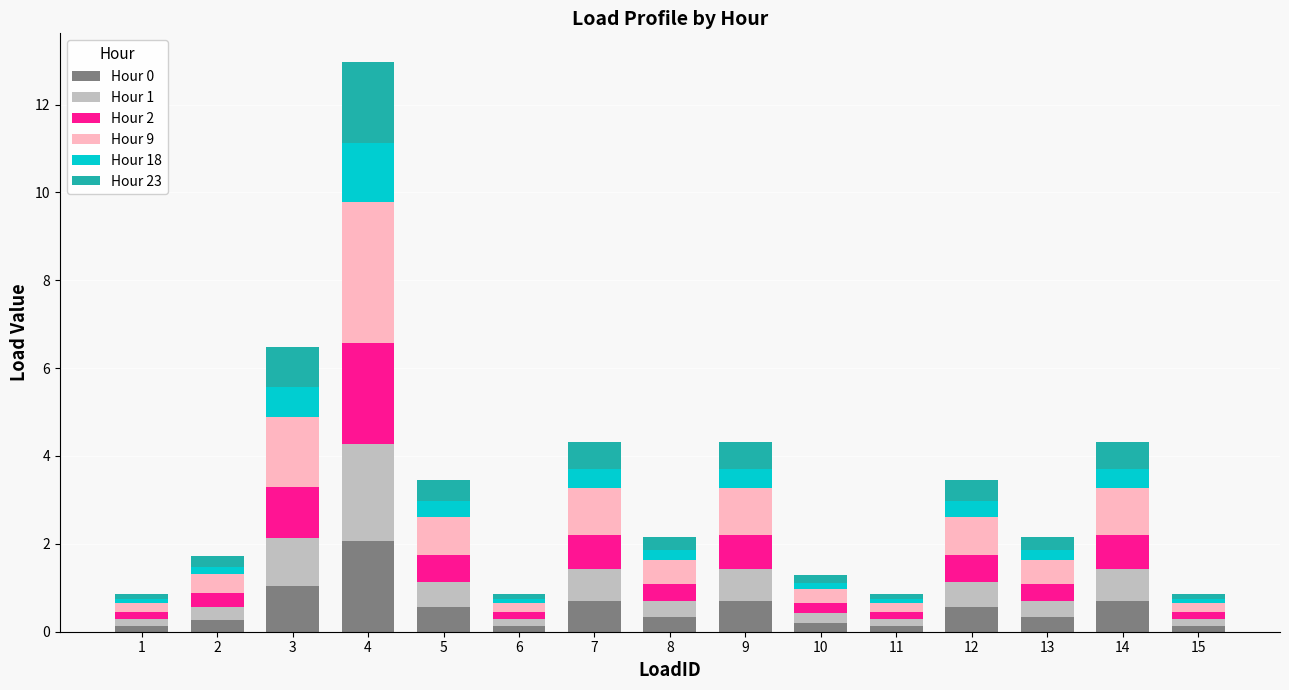

At which category is the sum across all series the highest?

4